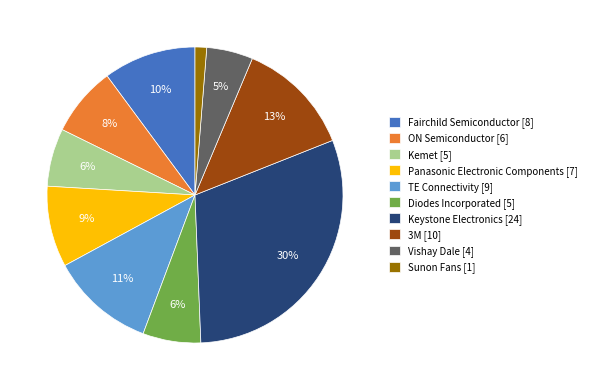

True or false: Kemet [5] accounts for 16% of the total.

False